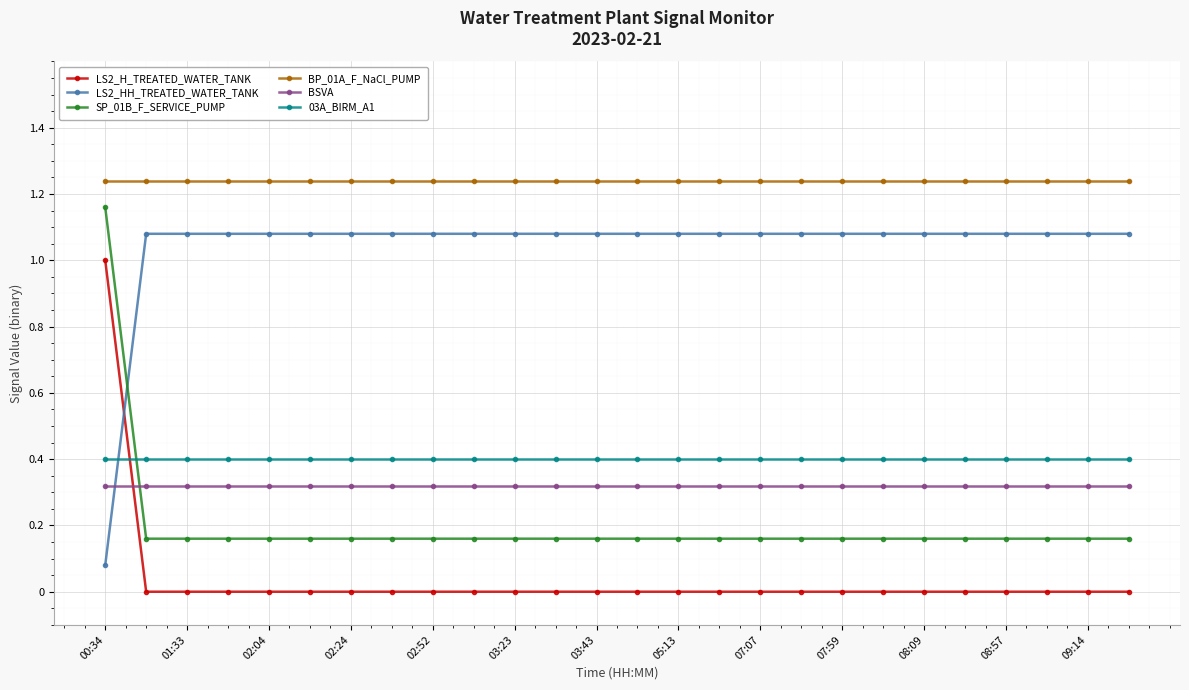

What is the value of the 03A_BIRM_A1 point at the 6th from the left?

0.4